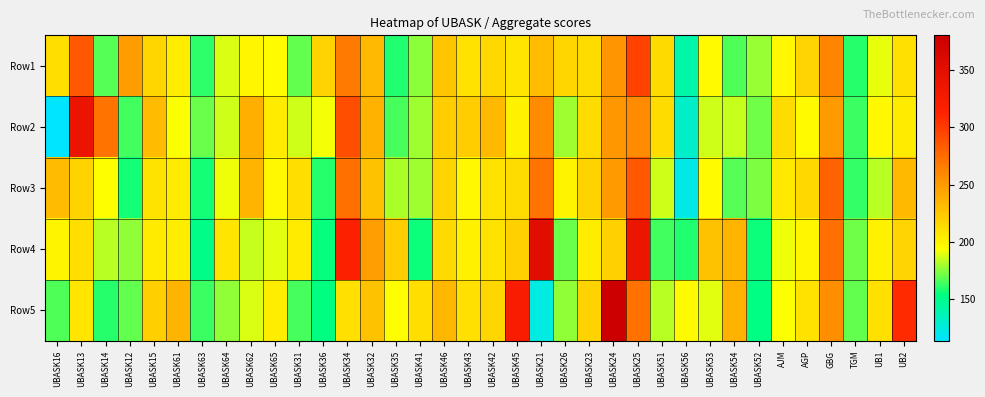

What is the difference between the highest and lowest values at AGP?

21.0